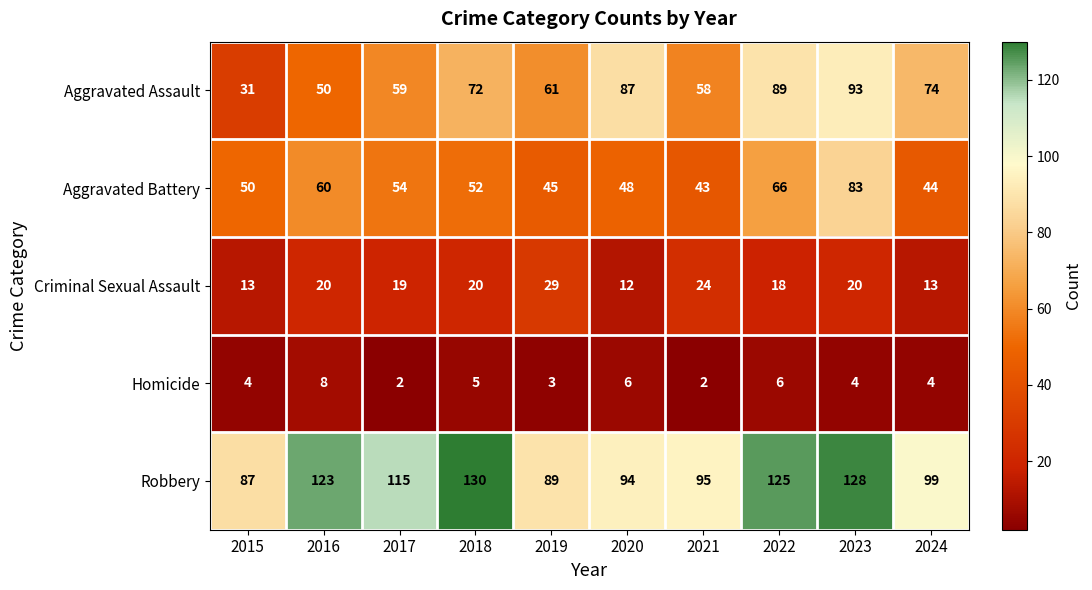

What is the maximum value for Aggravated Battery?

83